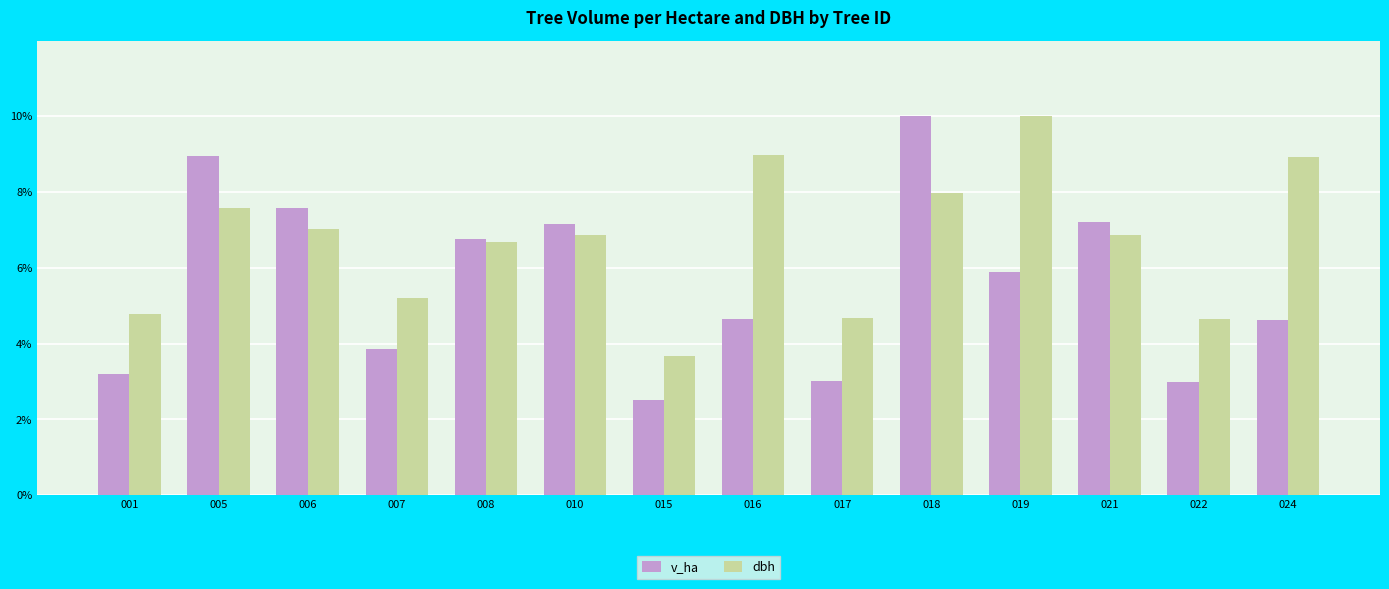

Between 006 and 018, which series saw the biggest shift?

v_ha